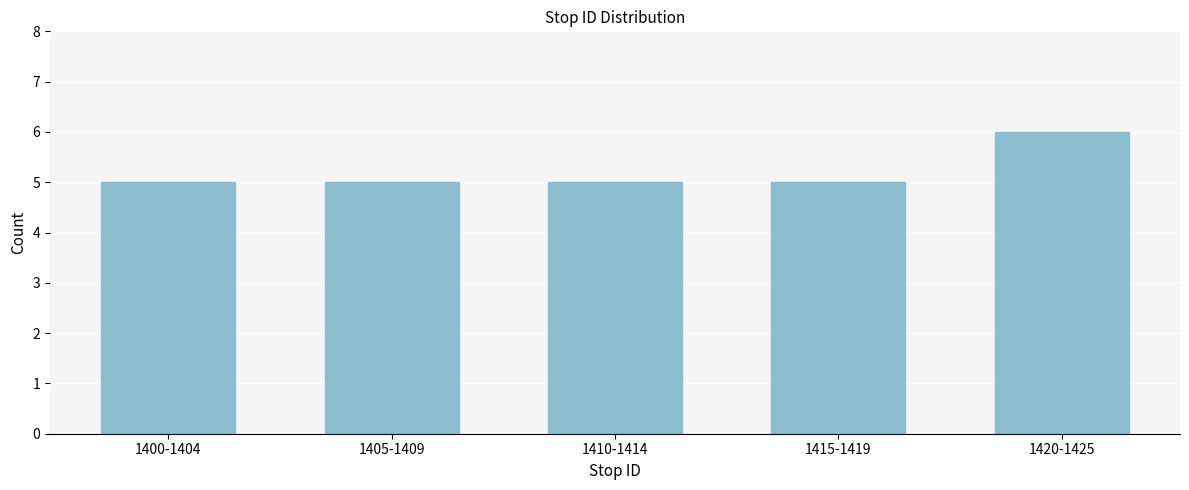

Reading right to left, what are all the values shown in this chart?

6	5	5	5	5